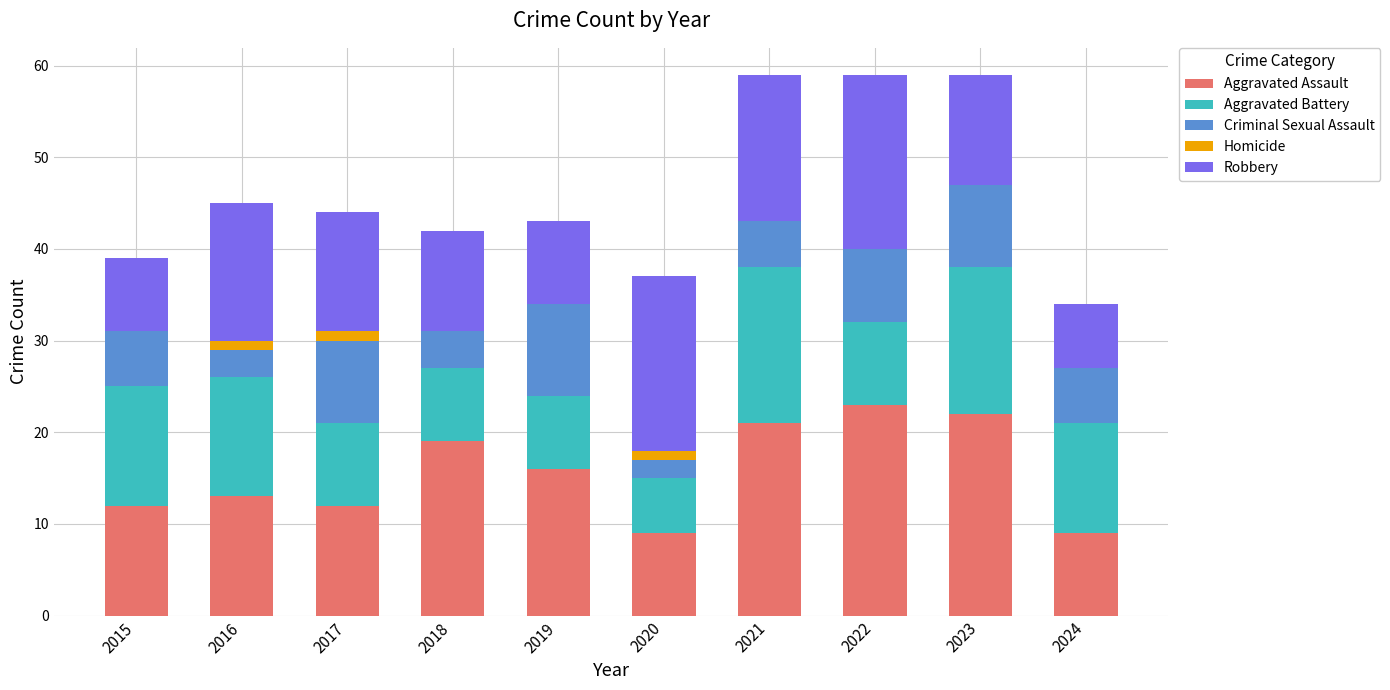

Is it true that Aggravated Assault equals 14 at 2024?

False